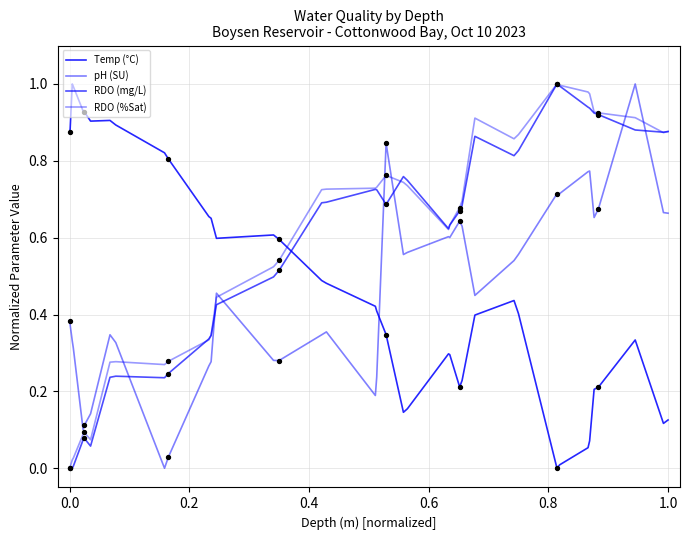

How many lines are shown in the chart?

4